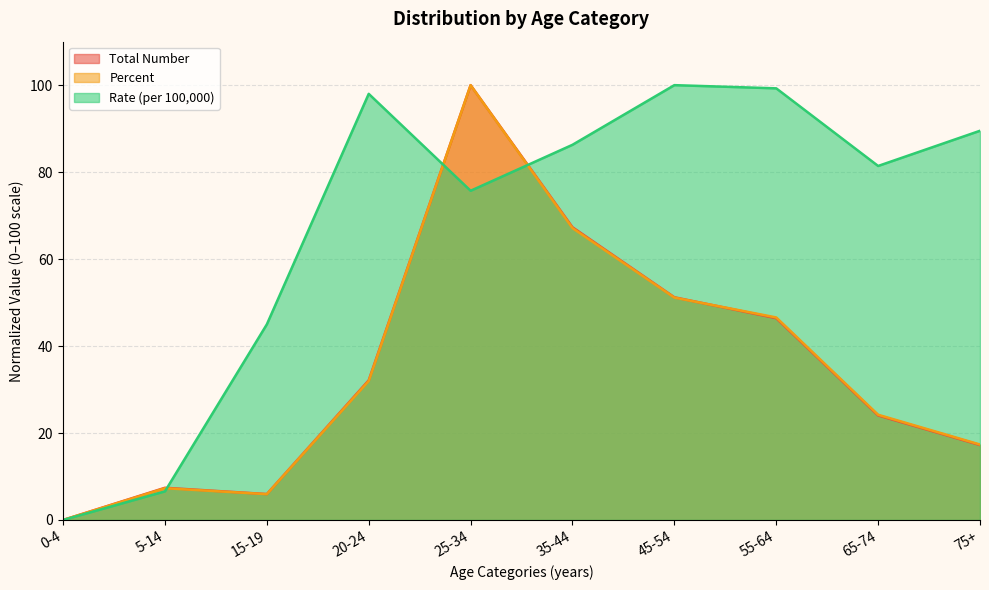

True or false: Total Number and Percent cross at least once.

True